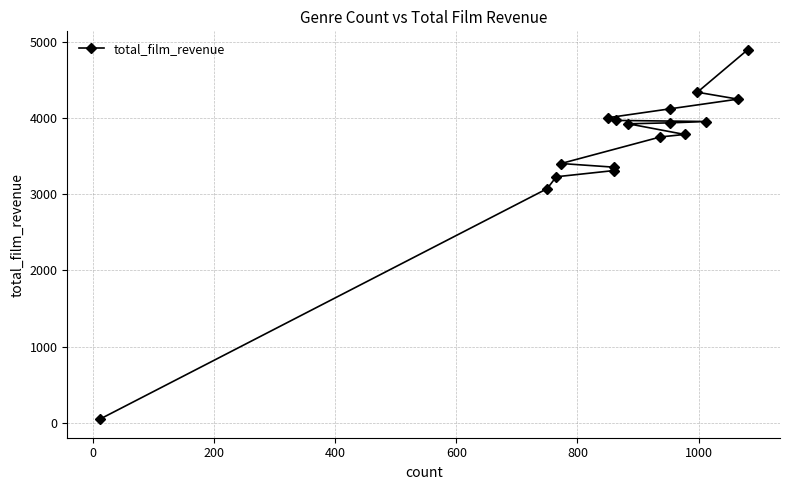

At which category does the chart reach its peak across all series?

16